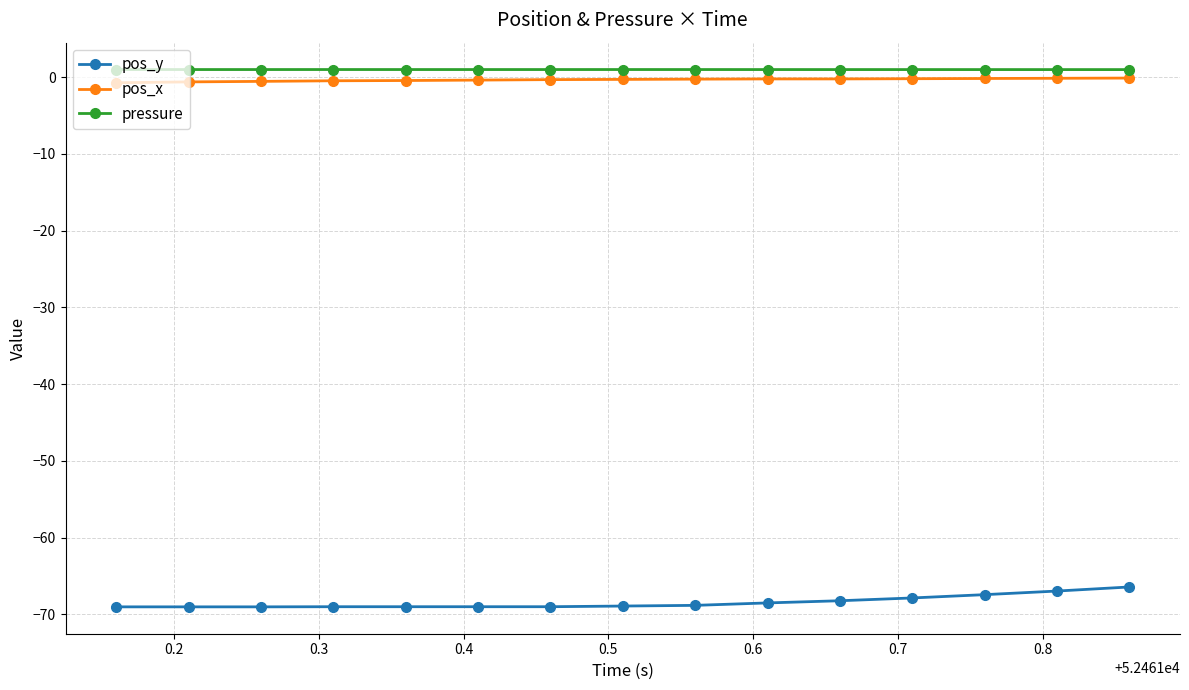

Which series has the widest spread of values?

pos_y